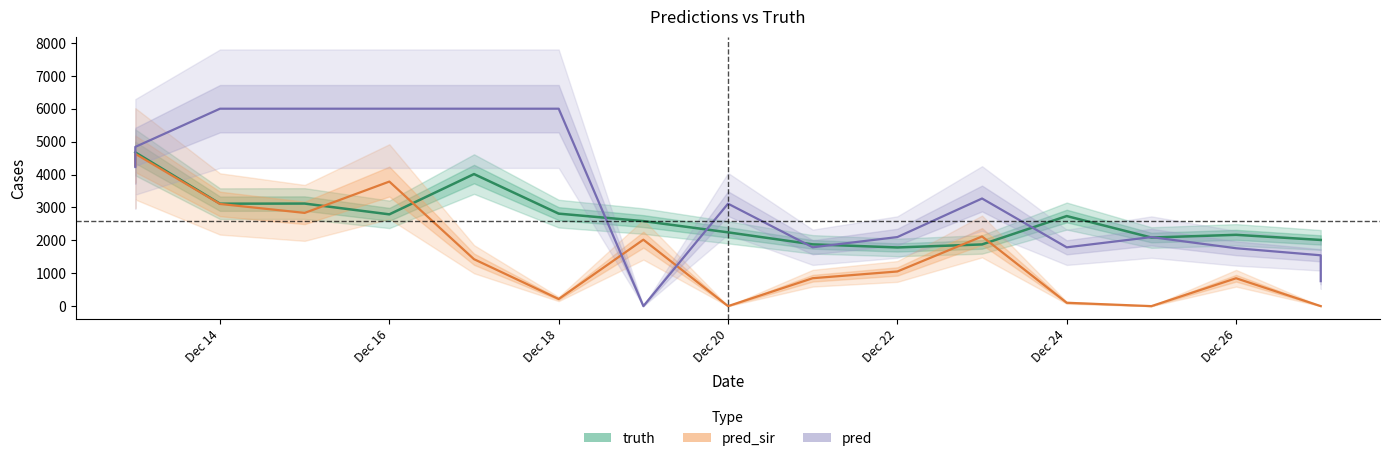

What is the greatest value displayed?

6000.0